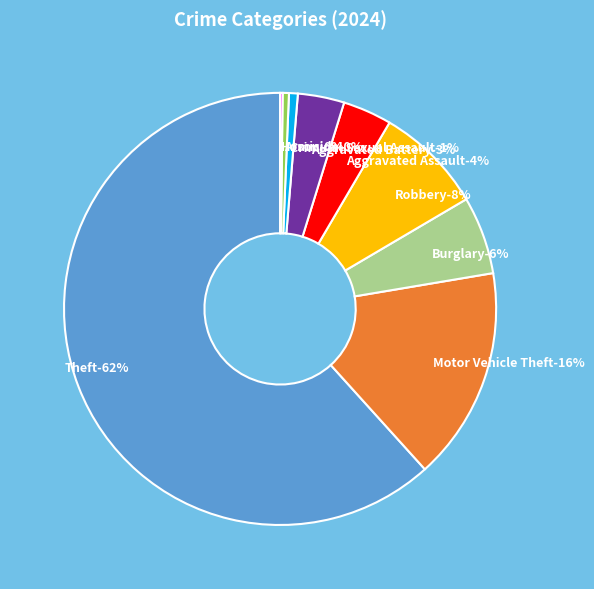

Approximately how many times larger is the value at Aggravated Battery compared to Criminal Sexual Assault?

5.3